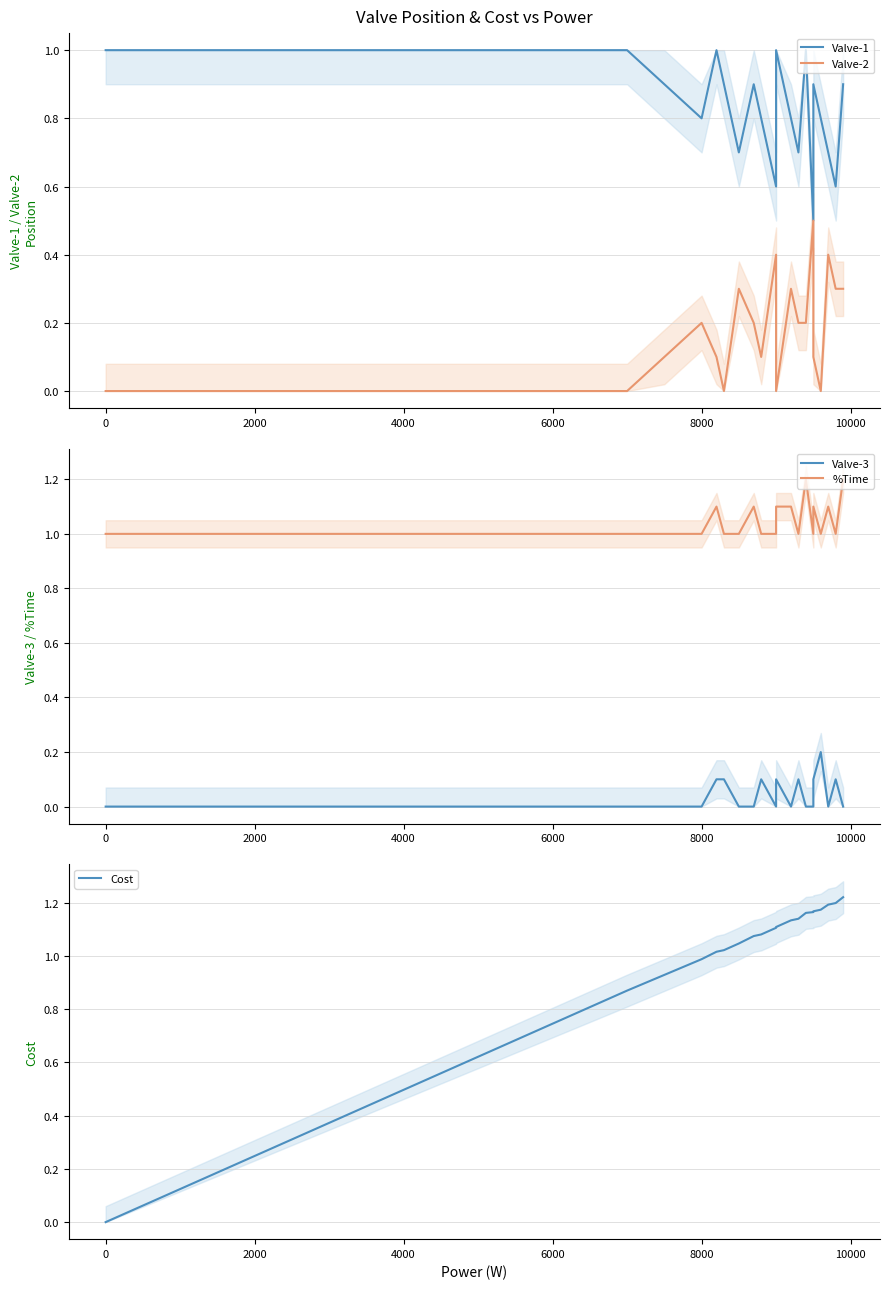

The value of Valve-3 at 0 is 0.1. True or false?

False